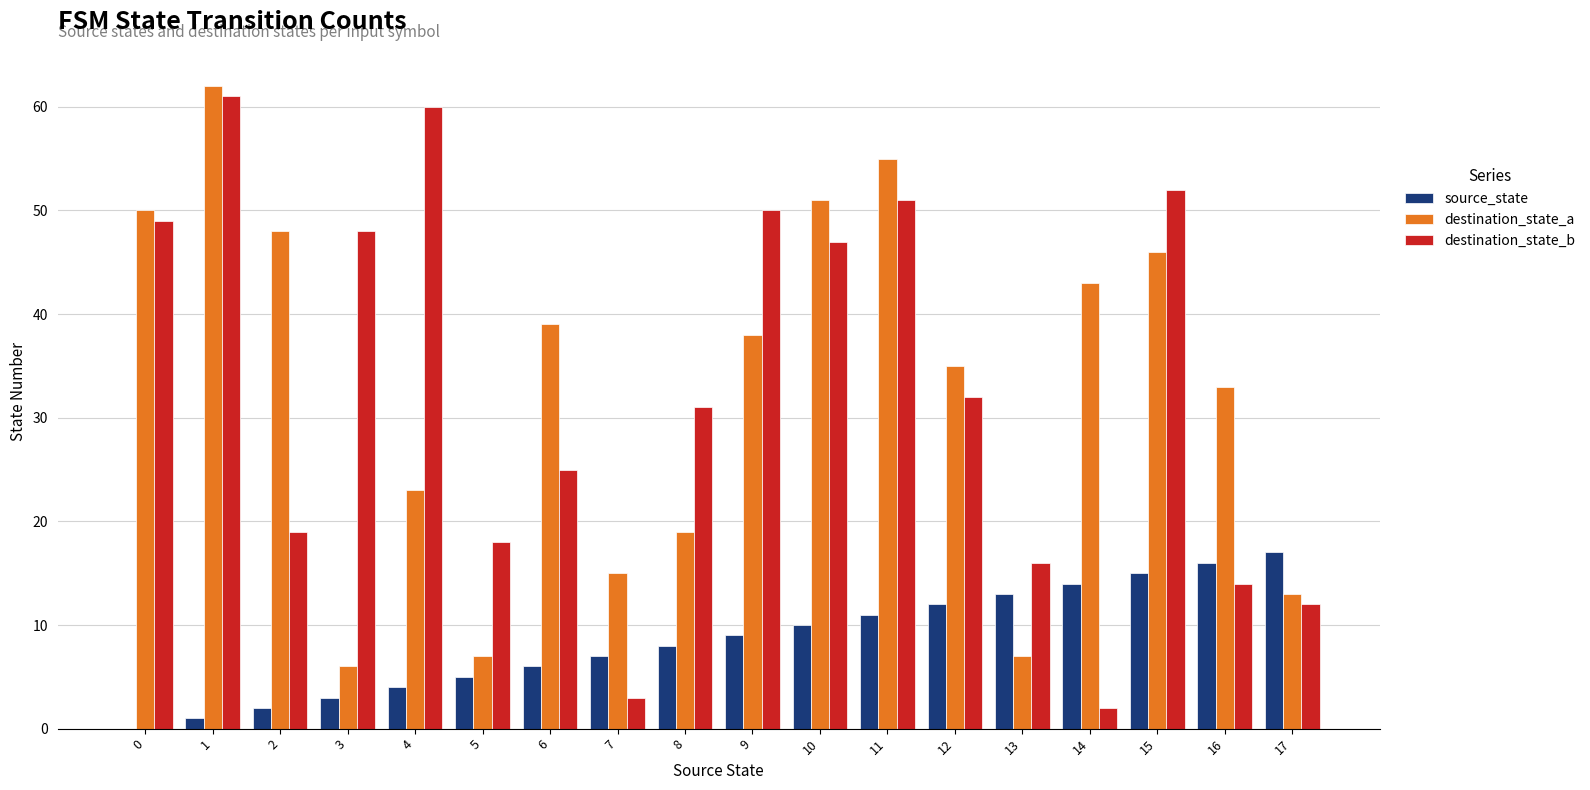

Are the bars grouped side by side (vs. stacked)?

Yes